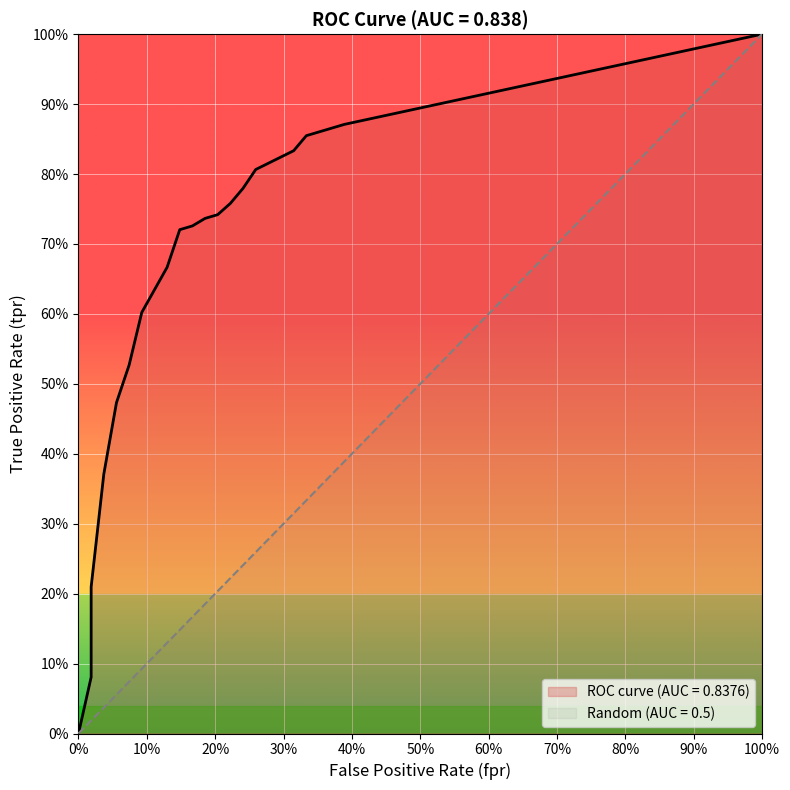

True or false: tpr and fpr cross at least once.

False